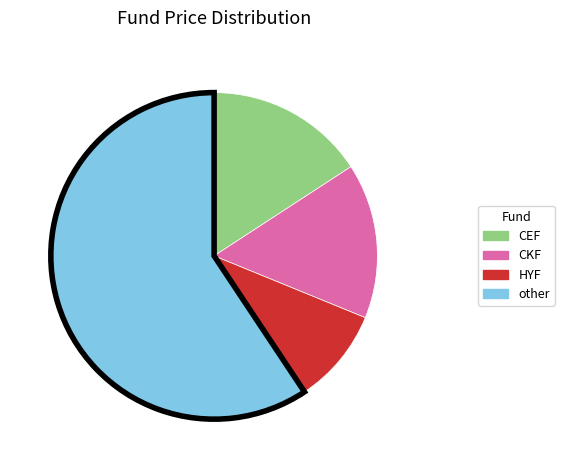

Is there any slice that represents more than half of the pie?

Yes